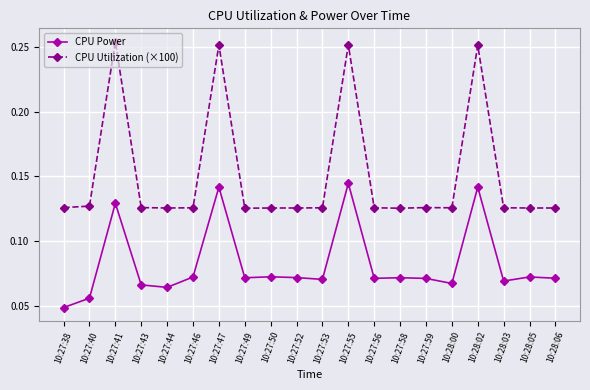

At how many categories does at least one series exceed 0?

20